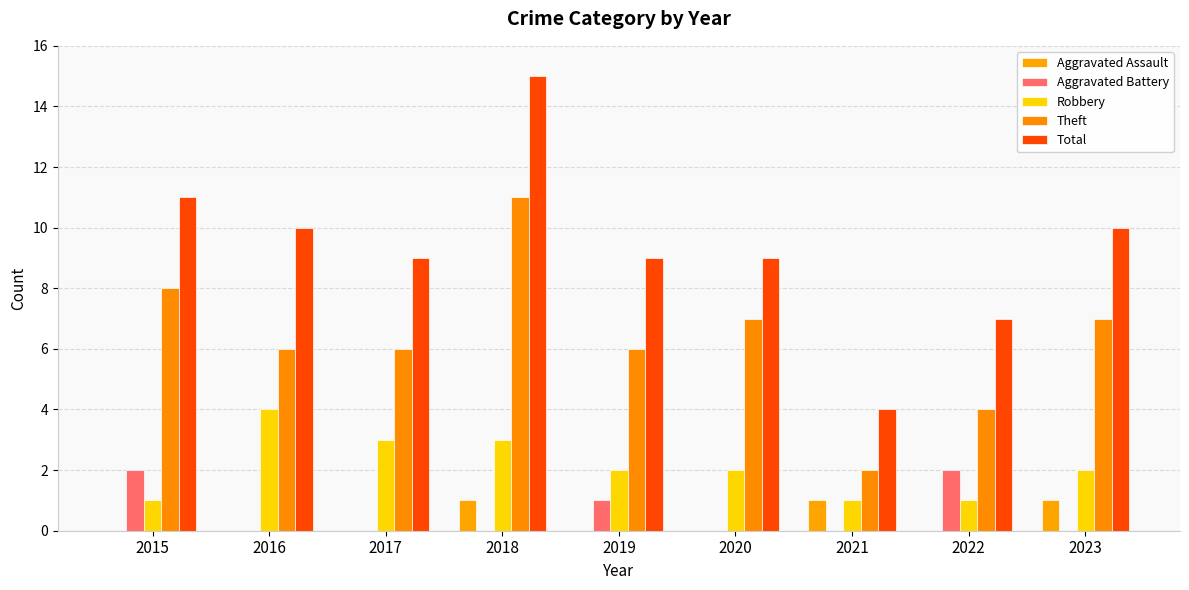

Rank the series by their maximum value, from lowest to highest.

Aggravated Assault, Aggravated Battery, Robbery, Theft, Total